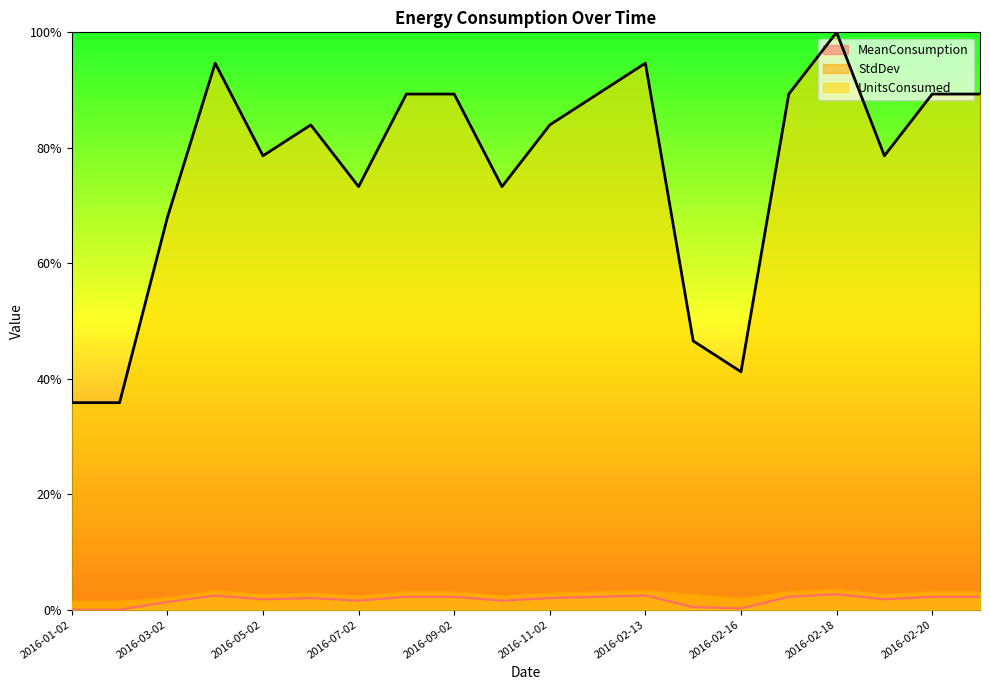

Reading left to right, list all the values displayed in this chart.

MeanConsumption: 0.0	0.0	0.0	0.0	0.0	0.0	0.0	0.0	0.0	0.0	0.0	0.0	0.0	0.0	0.0	0.0	0.0	0.0	0.0	0.0
StdDev: 0.0	0.0	0.0	0.0	0.0	0.0	0.0	0.0	0.0	0.0	0.0	0.0	0.0	0.0	0.0	0.0	0.0	0.0	0.0	0.0
UnitsConsumed: 0.4	0.4	0.7	0.9	0.8	0.8	0.7	0.9	0.9	0.7	0.8	0.9	0.9	0.5	0.4	0.9	1.0	0.8	0.9	0.9